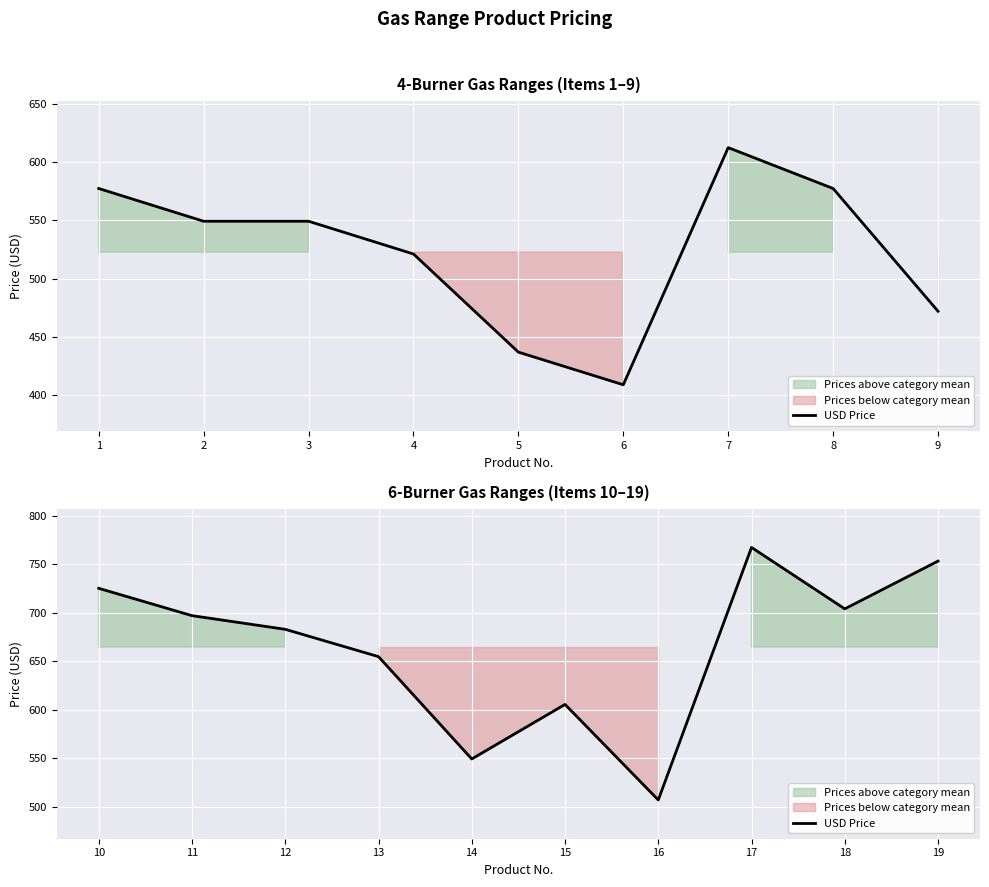

Is it true that the value at 17 is 1057.0?

False